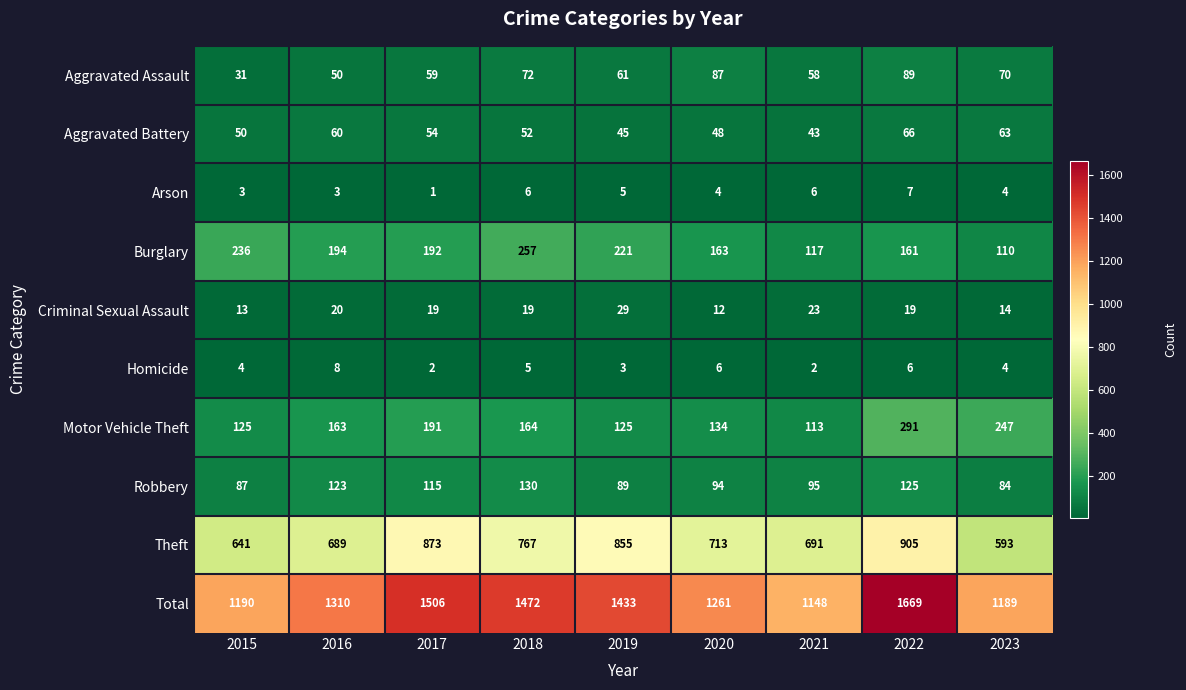

Which label corresponds to the largest value in the chart?

2022